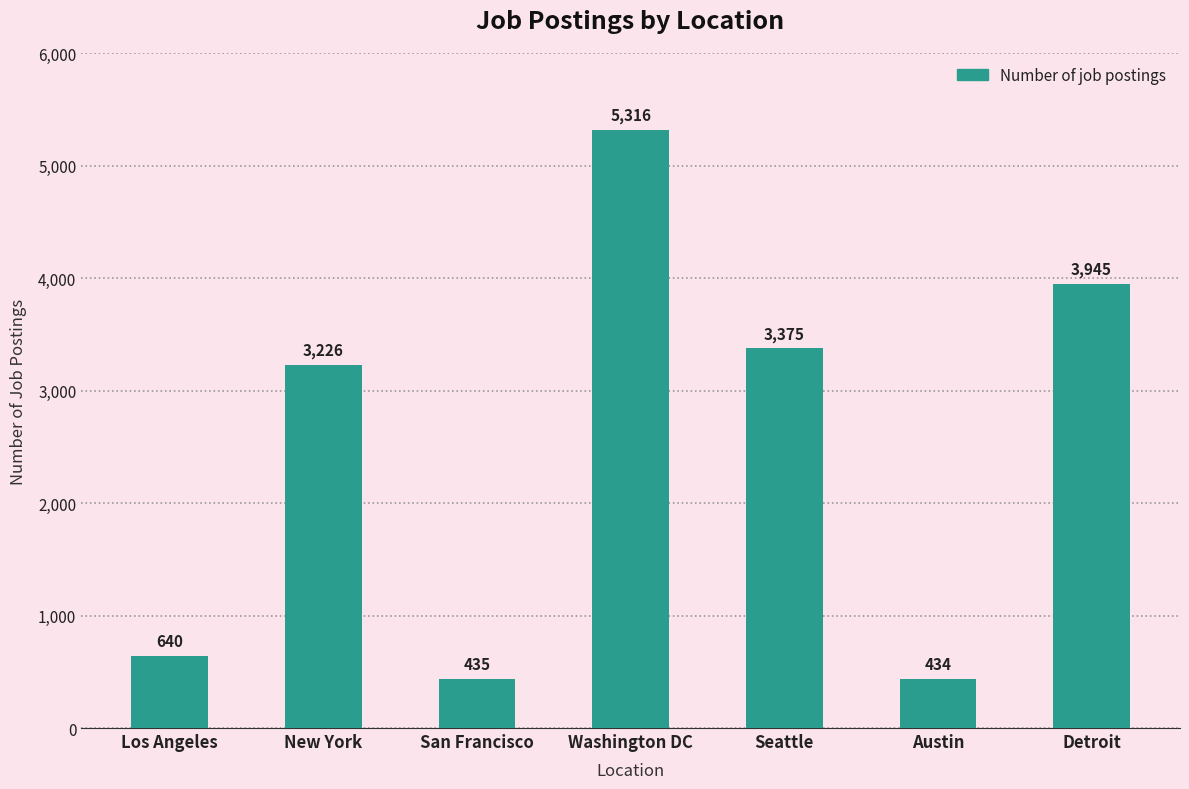

Reading left to right, extract all data points from this chart.

Los Angeles=640	New York=3226	San Francisco=435	Washington DC=5316	Seattle=3375	Austin=434	Detroit=3945